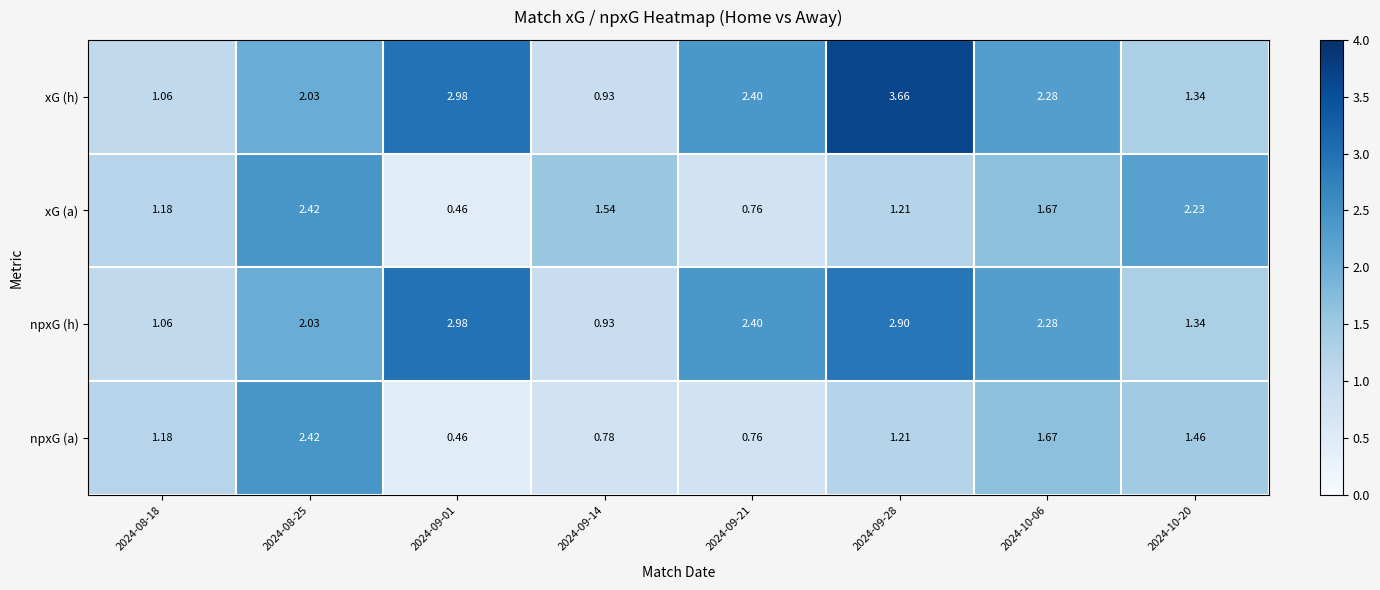

Which series changed the most between 2024-09-14 and 2024-09-28?

xG (h)